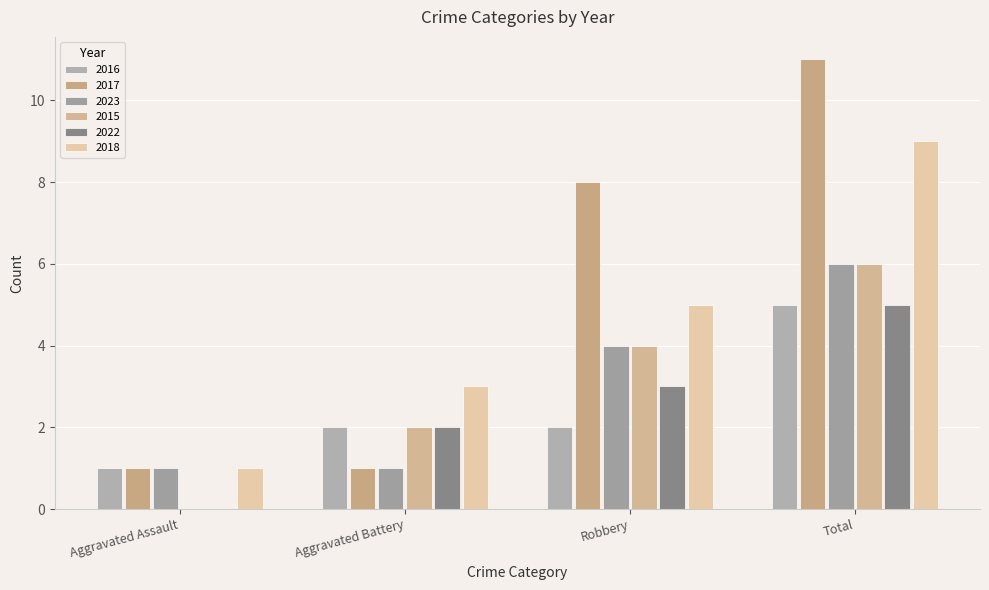

What are all the series names shown in the legend?

2016, 2017, 2023, 2015, 2022, 2018